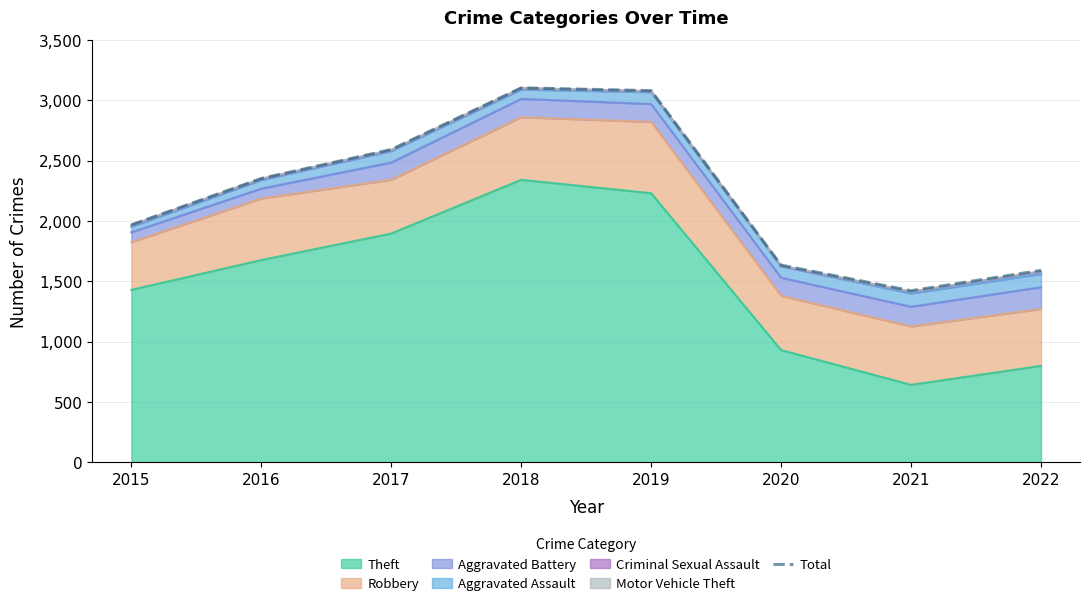

True or false: the data has more than 0 interior local peaks.

True